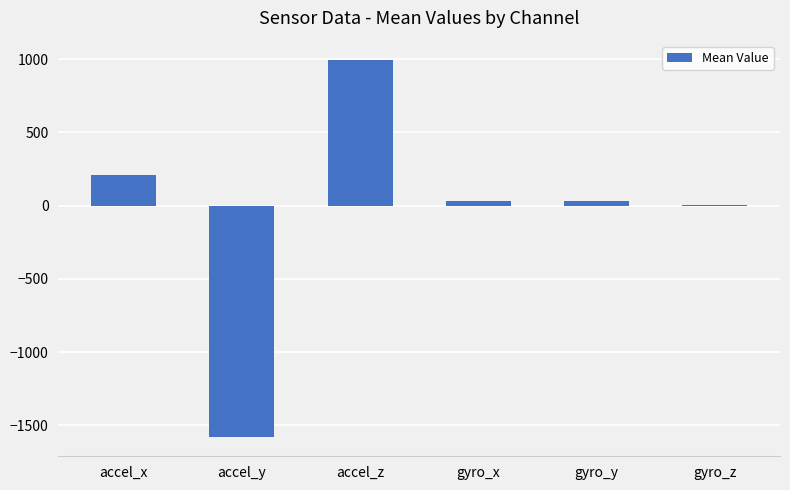

At which category does the chart reach its peak across all series?

accel_z